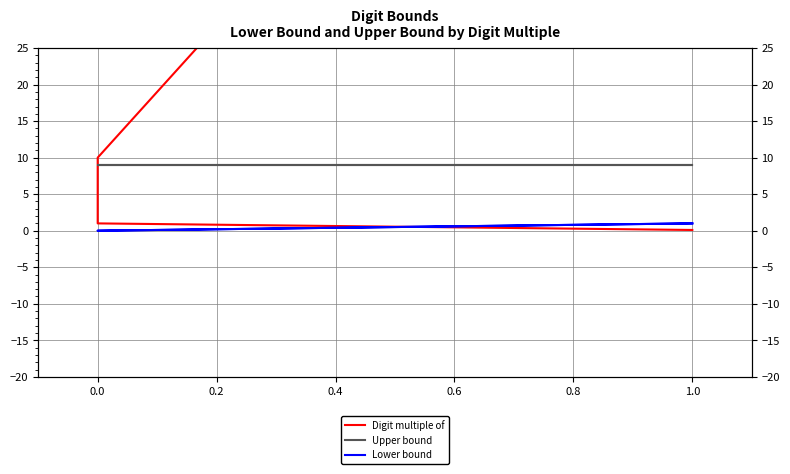

Rank the series by their average value, from lowest to highest.

Lower bound, Upper bound, Digit multiple of